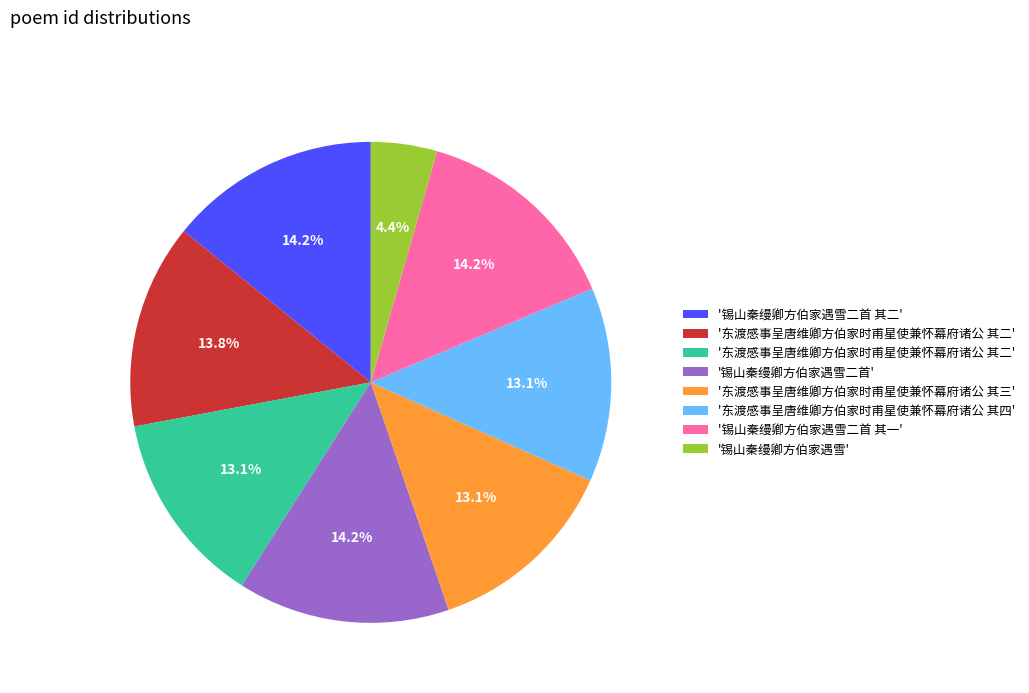

Does any single category account for the majority?

No